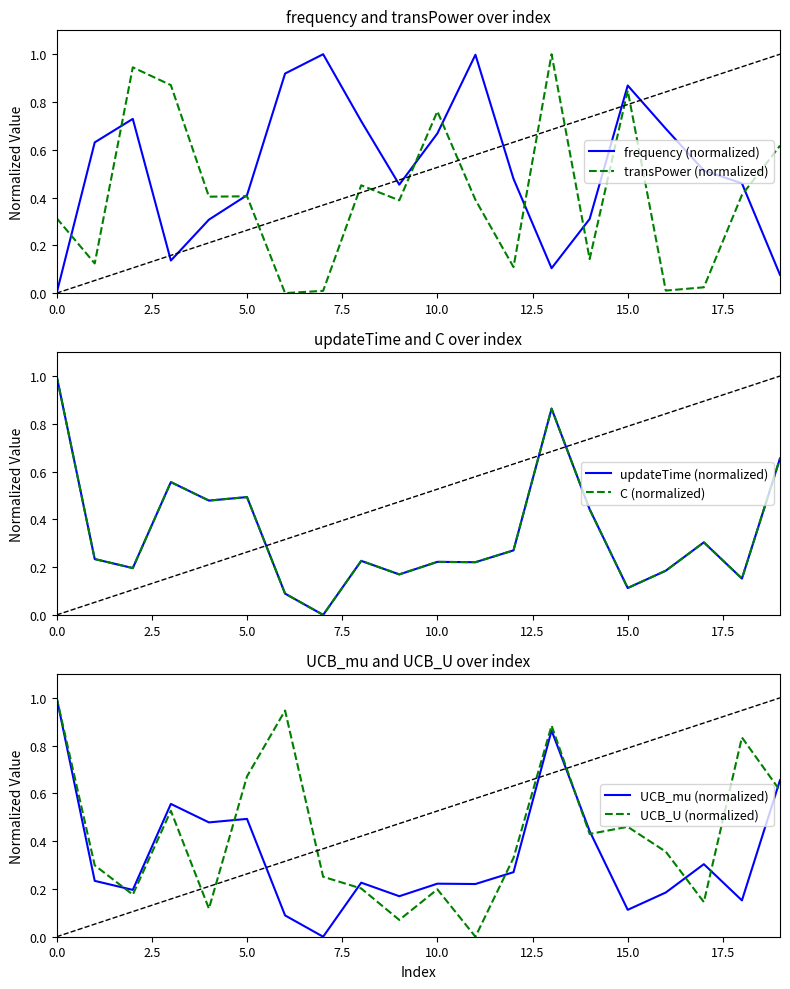

Is this an area chart (filled region under the line)?

No